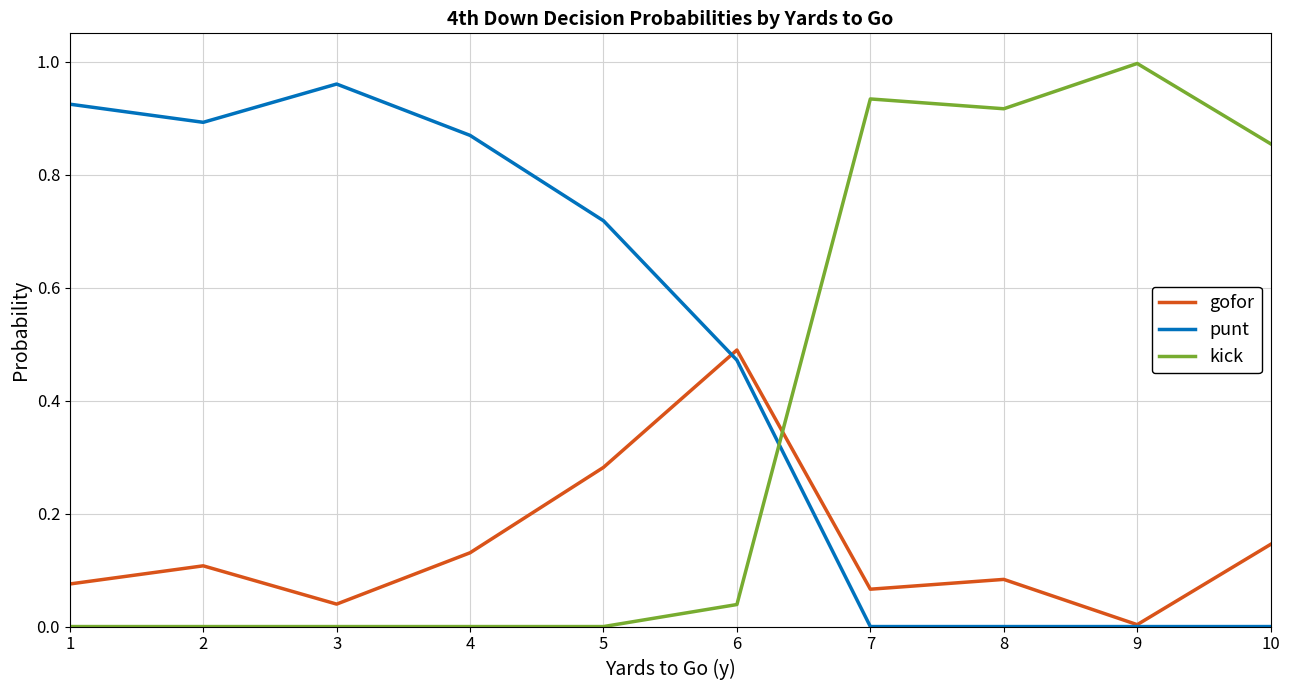

True or false: gofor and kick cross at least once.

True